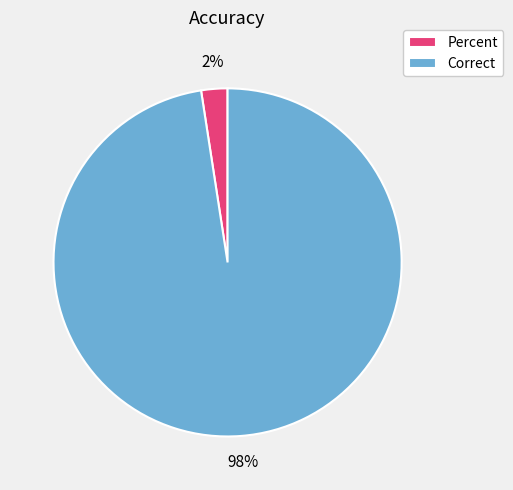

Is it true that Correct is 98% of the pie?

True